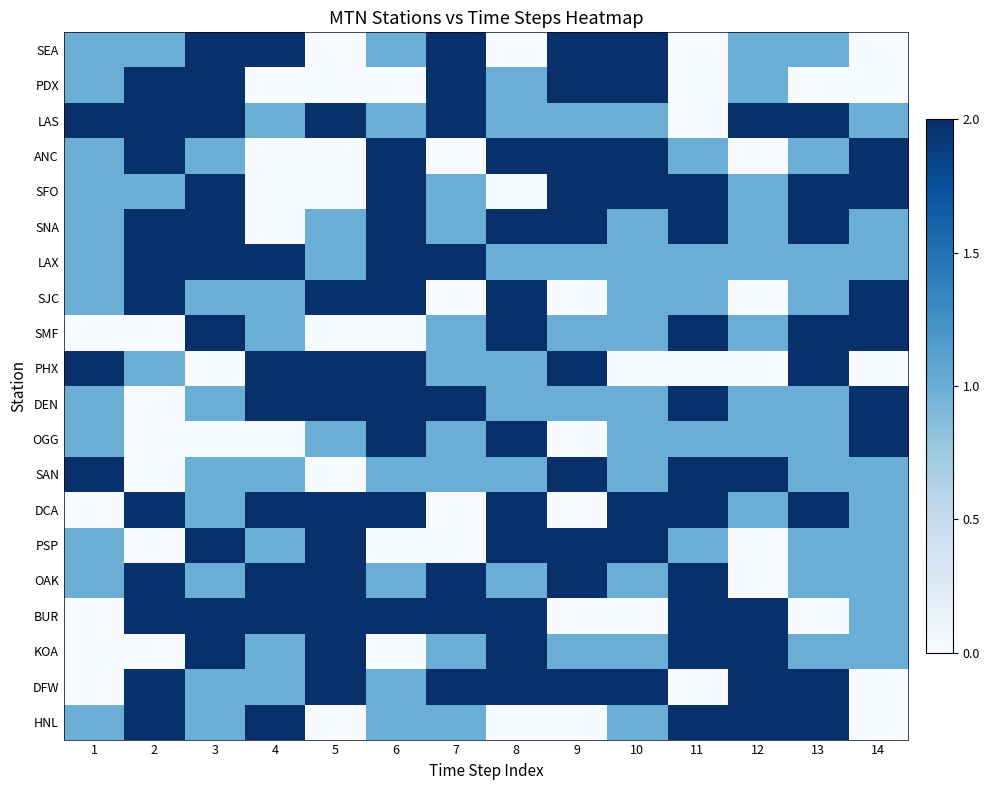

At how many categories does at least one series exceed 1?

14